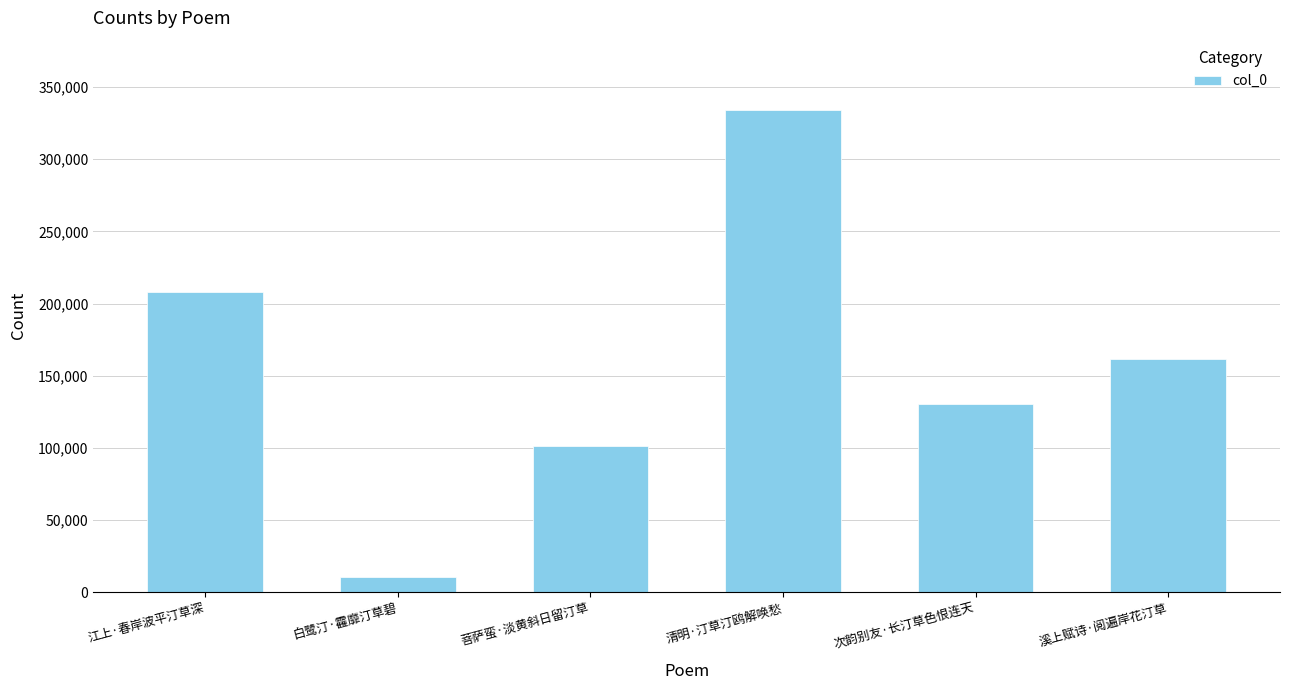

How many bars are there in total?

6